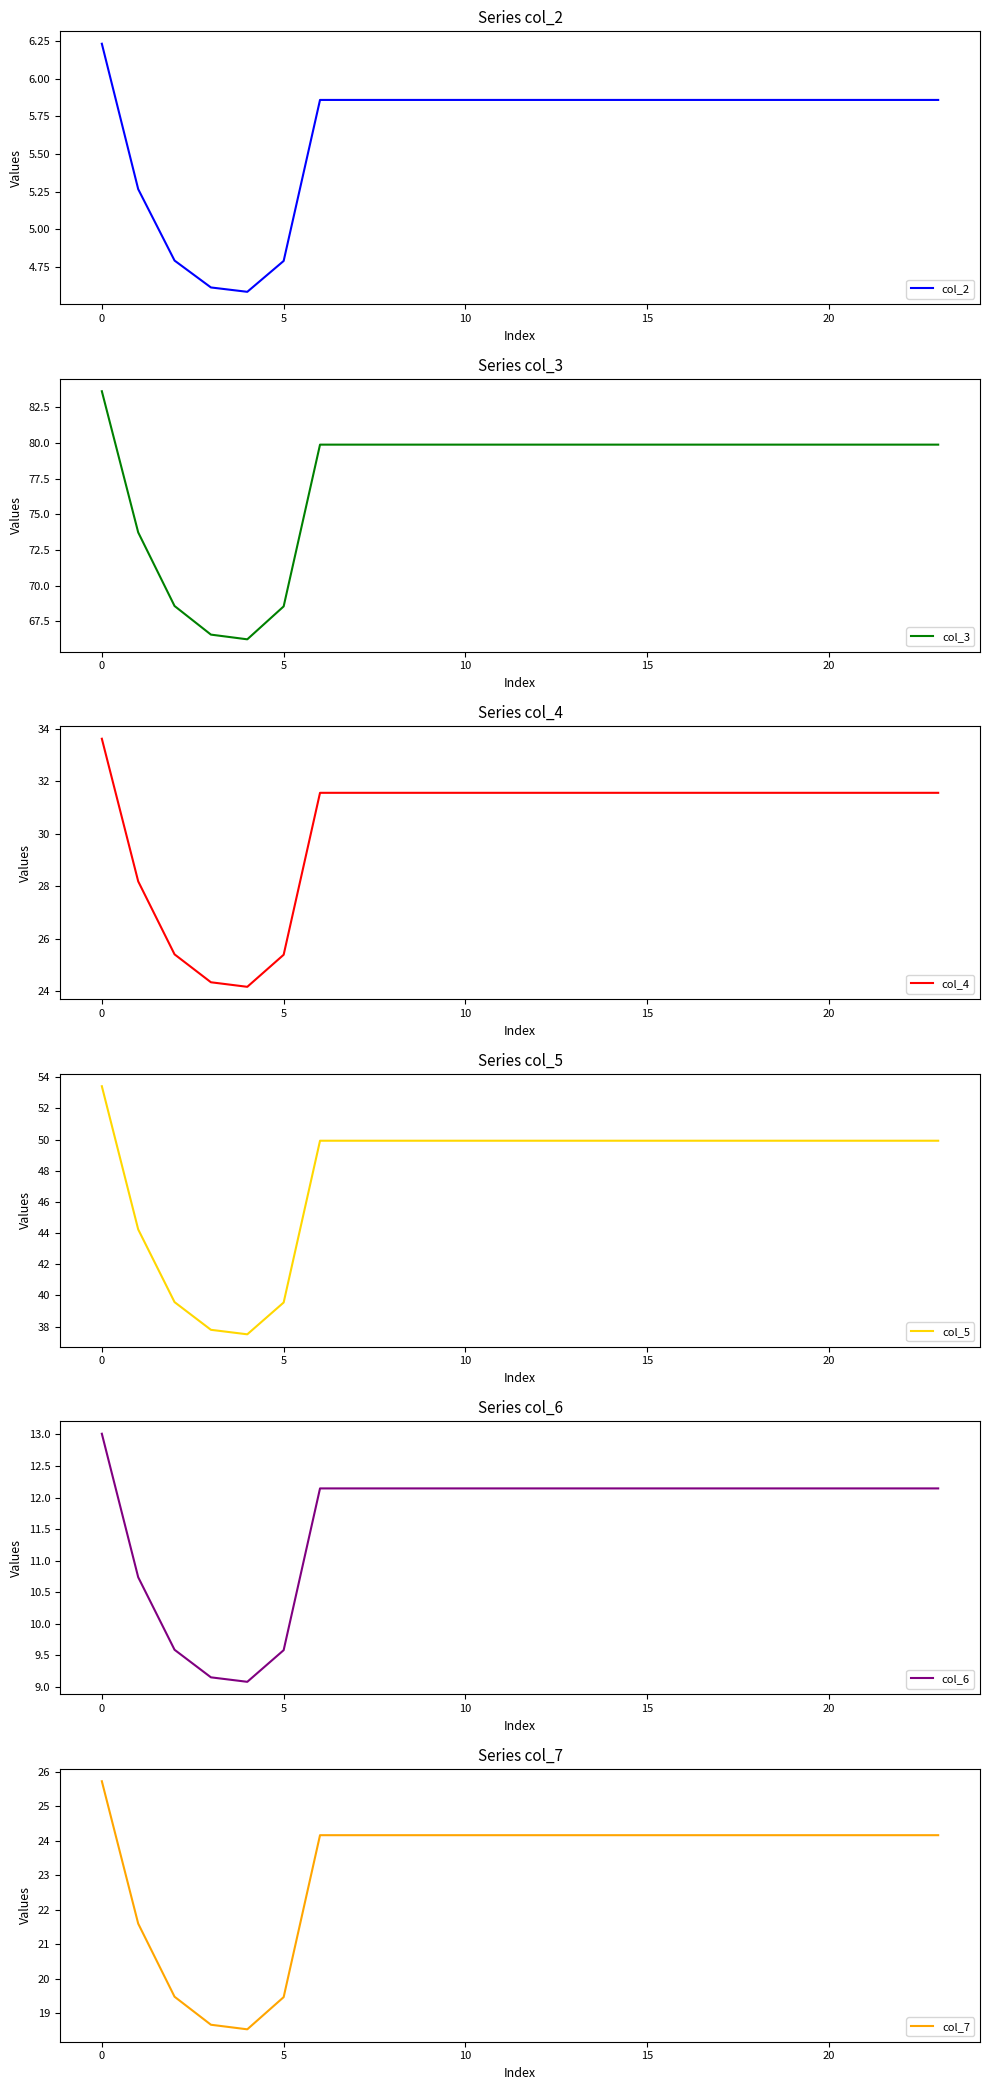

What value does the col_5 series have at 11?

49.9